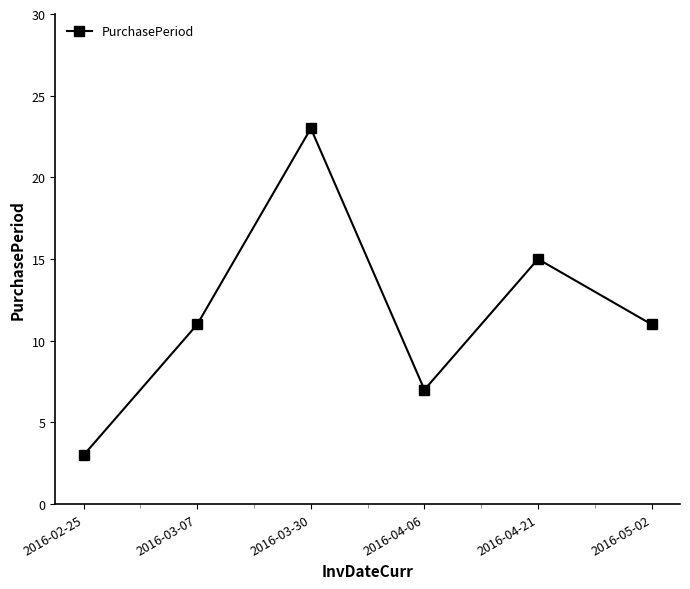

The value at 2016-05-02 is 8. True or false?

False